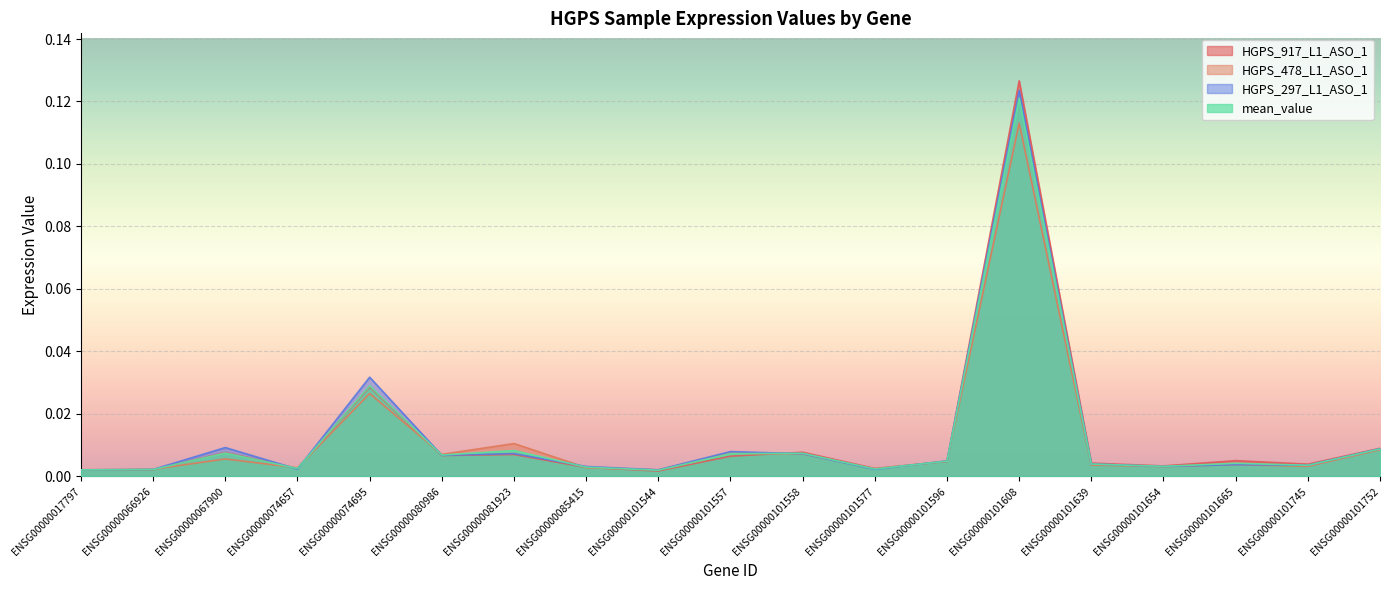

How many interior local valleys does the HGPS_478_L1_ASO_1 series have?

6